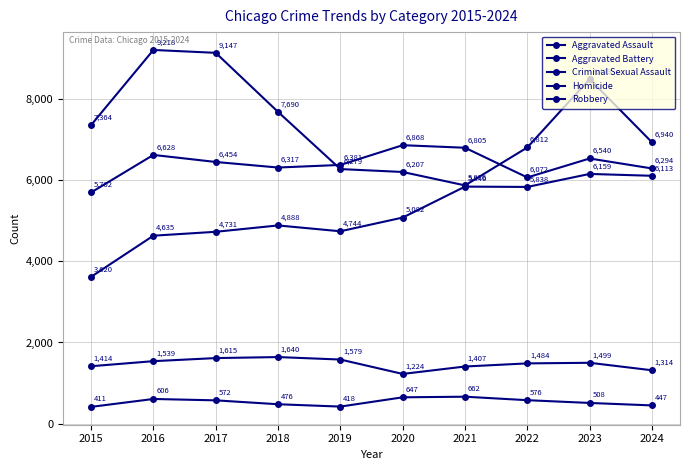

At how many categories does at least one series exceed 8263?

3